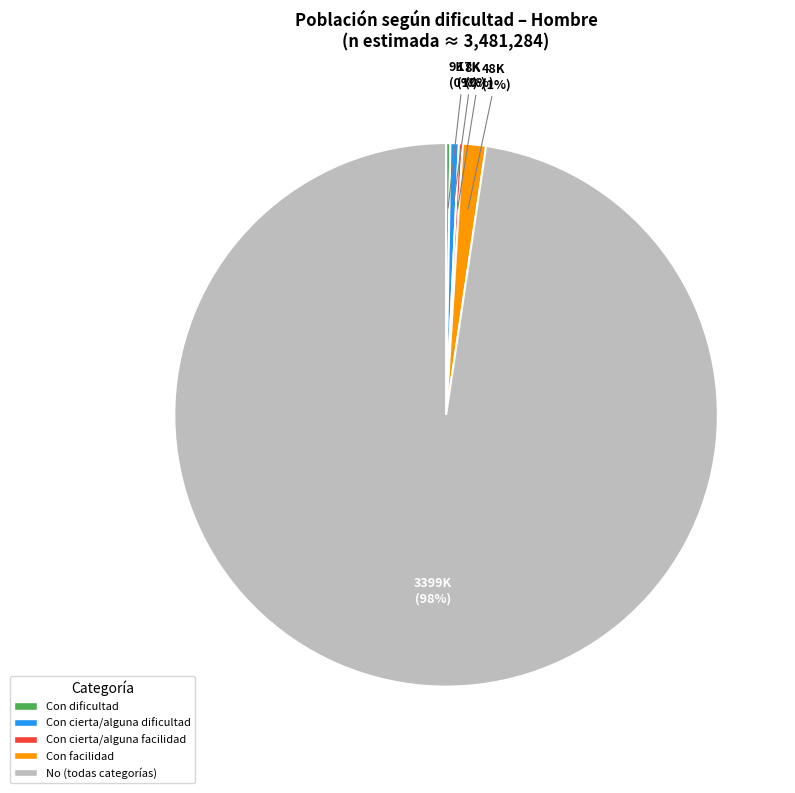

To the nearest percent, what is the average slice percentage?

20%